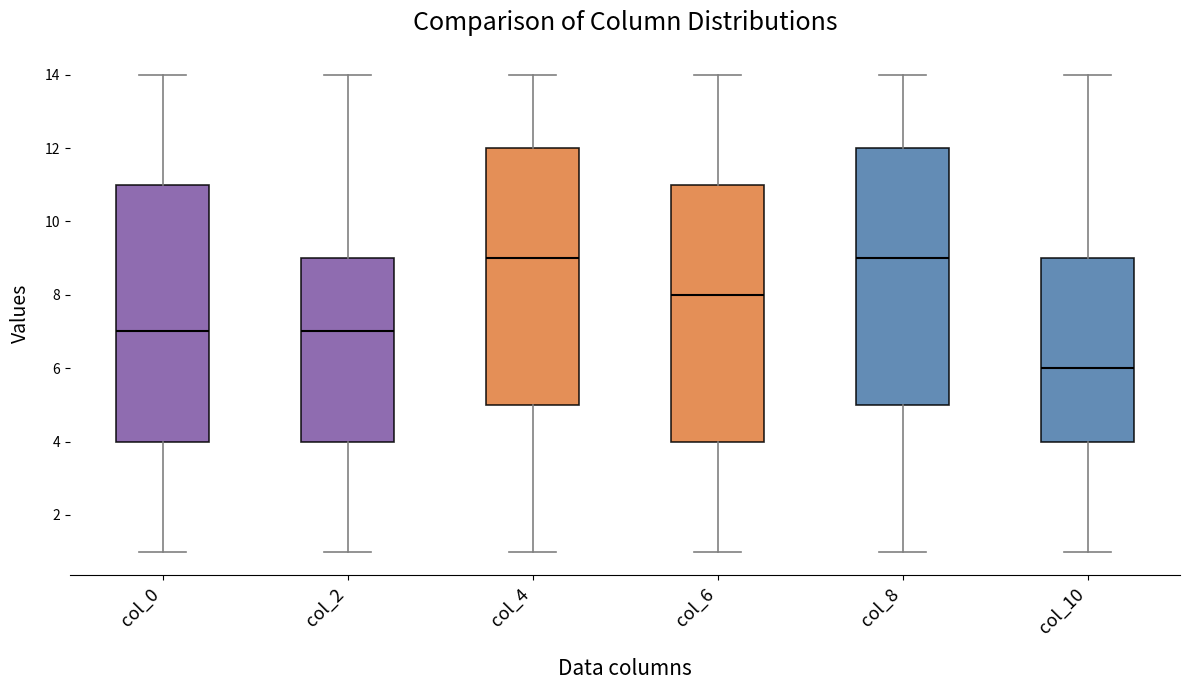

Where does the upper whisker of the box for col_0 end on the y-axis? The values are not printed on the chart, so give them approximately, as read against the axis.

14